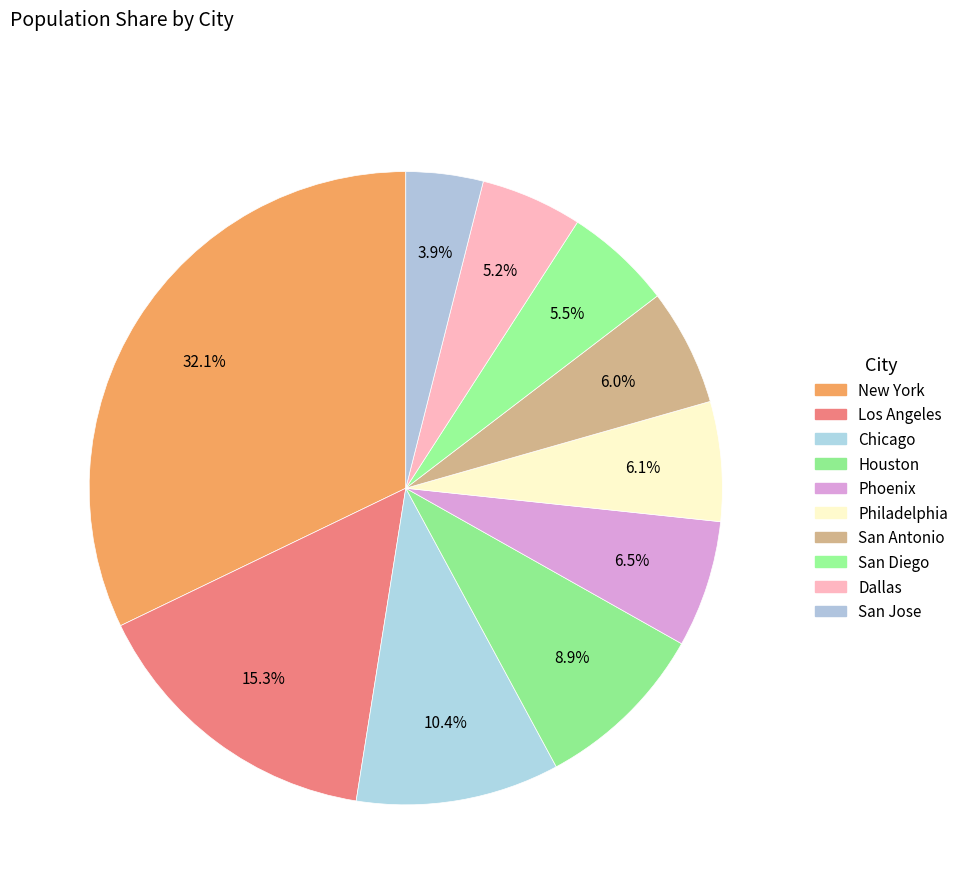

Count the number of slices in the pie.

10